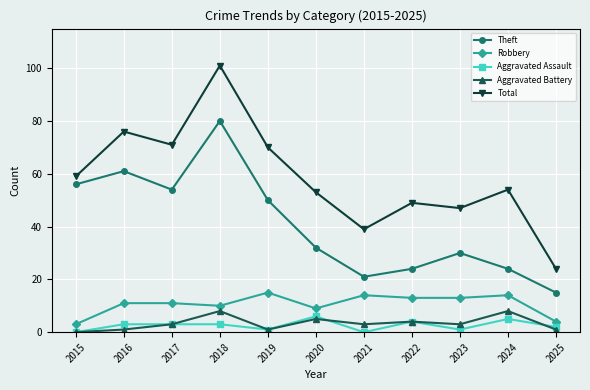

Is the value of Aggravated Assault at 2015 greater than the value of Total at 2018?

No